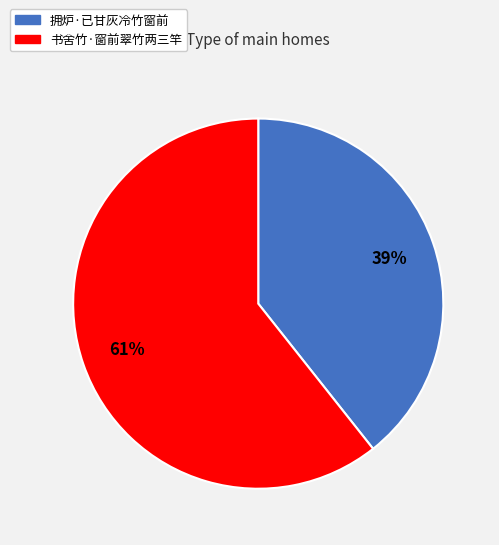

Does any single category account for the majority?

Yes